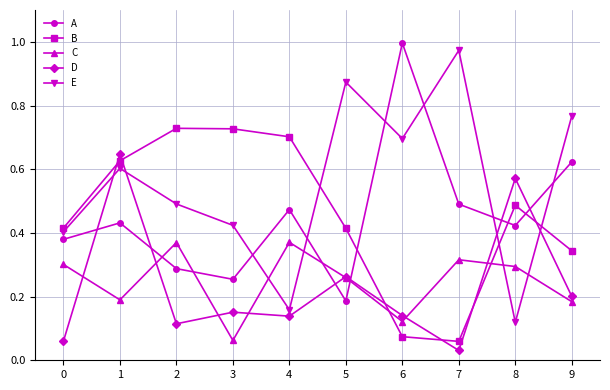

How many lines are shown in the chart?

5